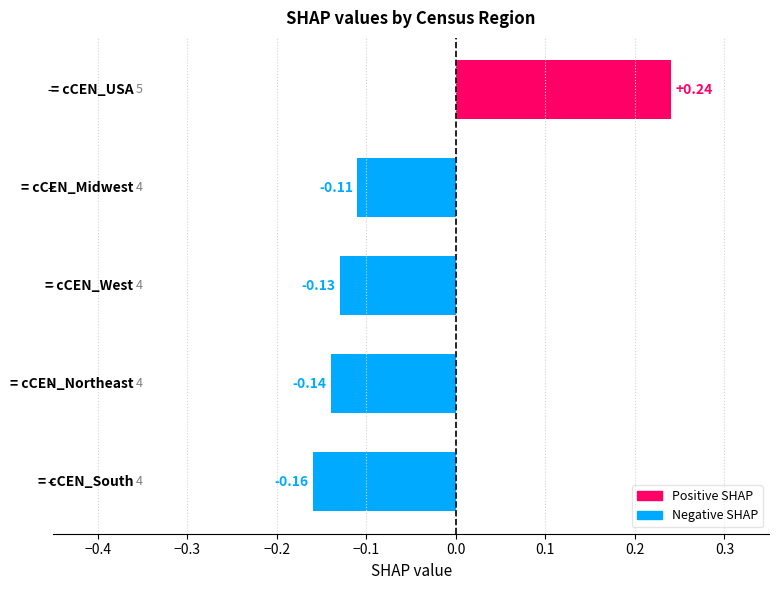

How many values are below zero?

4